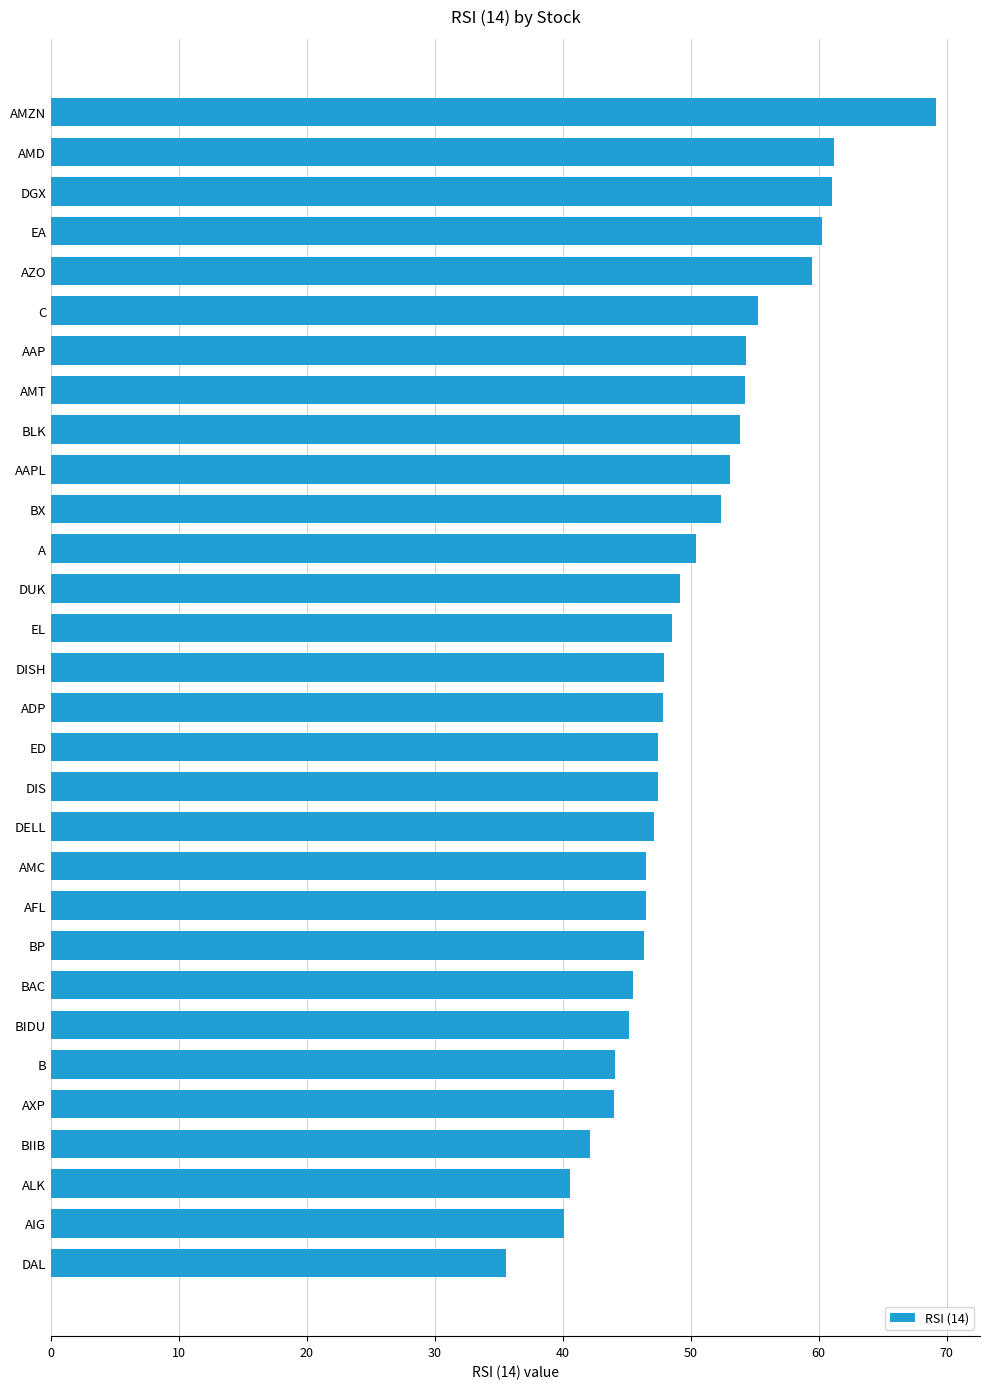

What is the label of the 14th bar from the top?

EL